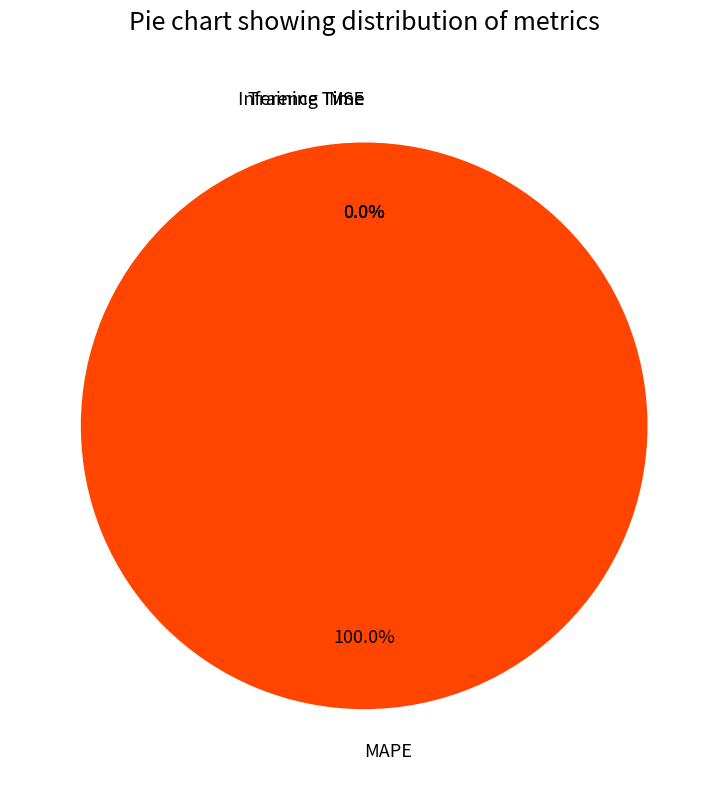

Which category has the smallest portion of the pie?

MSE